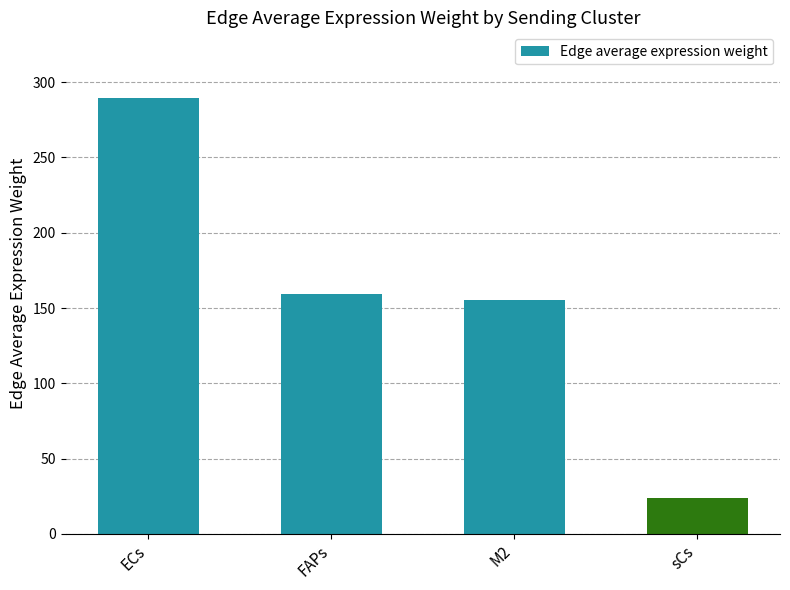

Approximately how many times larger is the value at sCs compared to ECs?

0.1